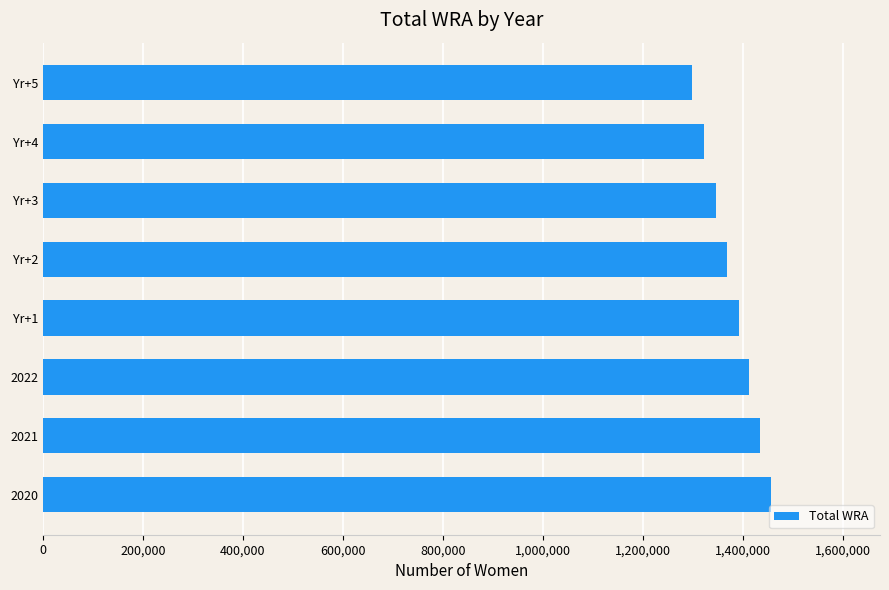

What is the smallest value displayed?

1298000